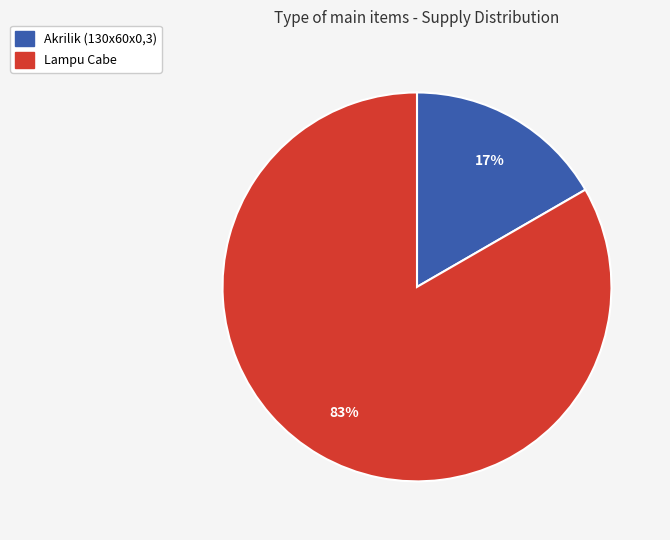

Do Akrilik (130x60x0,3) and Lampu Cabe together represent more than half of the pie?

Yes